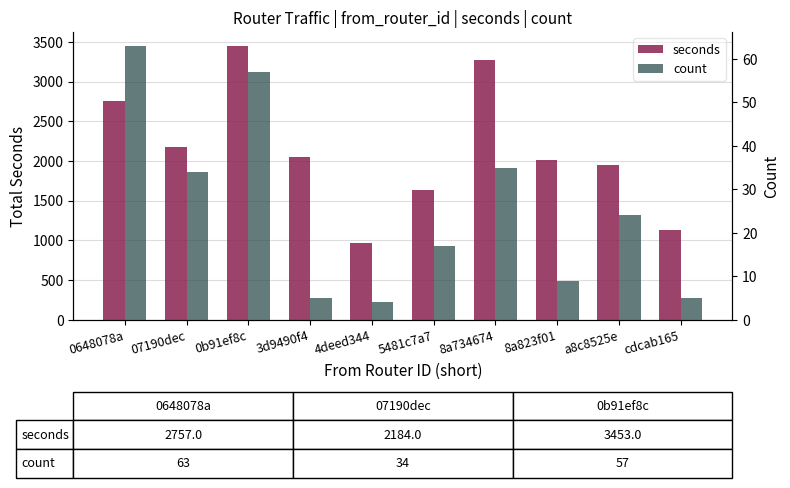

The seconds series shows 694 at 3d9490f4. True or false?

False